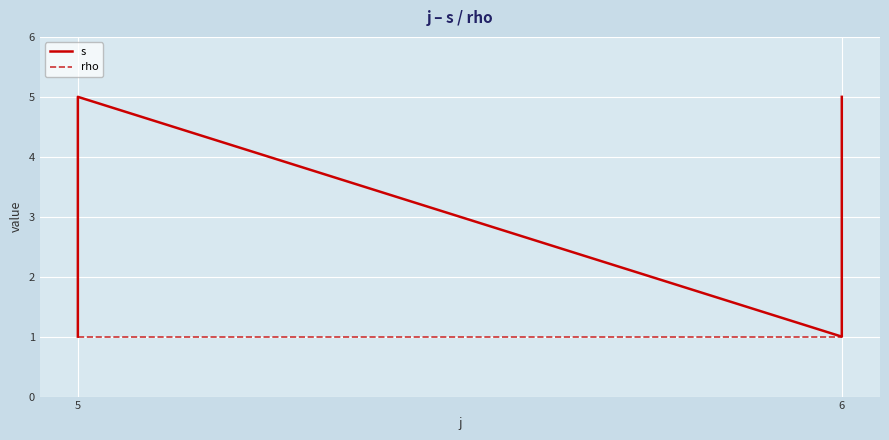

True or false: s has a value of 5 at 6.

True